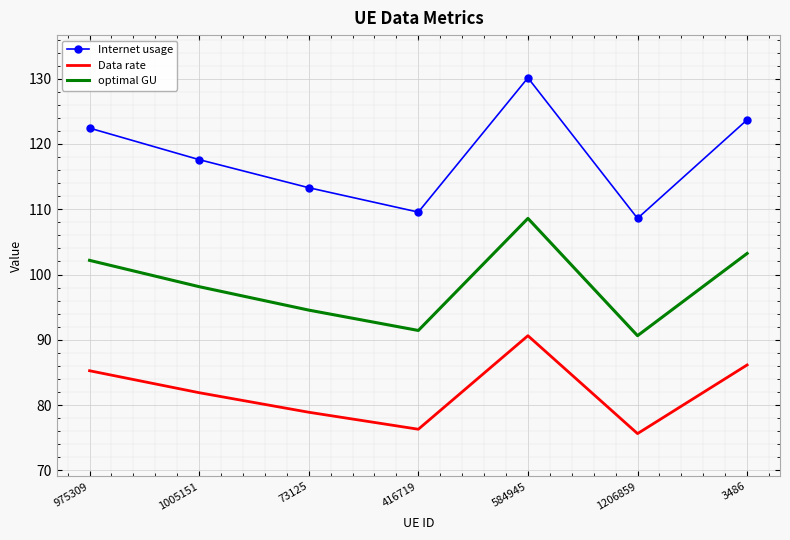

Which series has the widest spread of values?

Internet usage